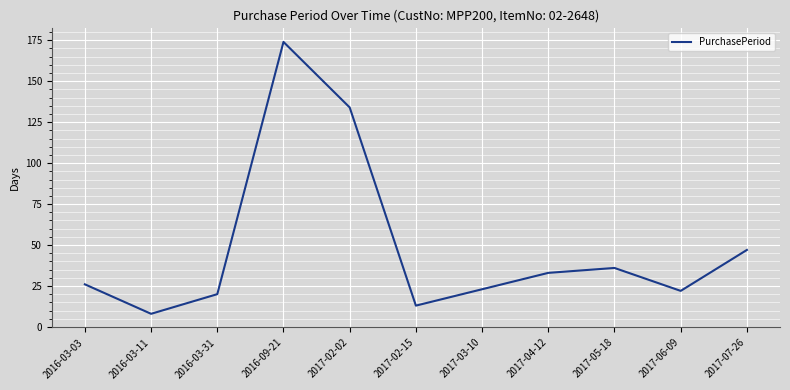

Where is the first local minimum?

2016-03-11